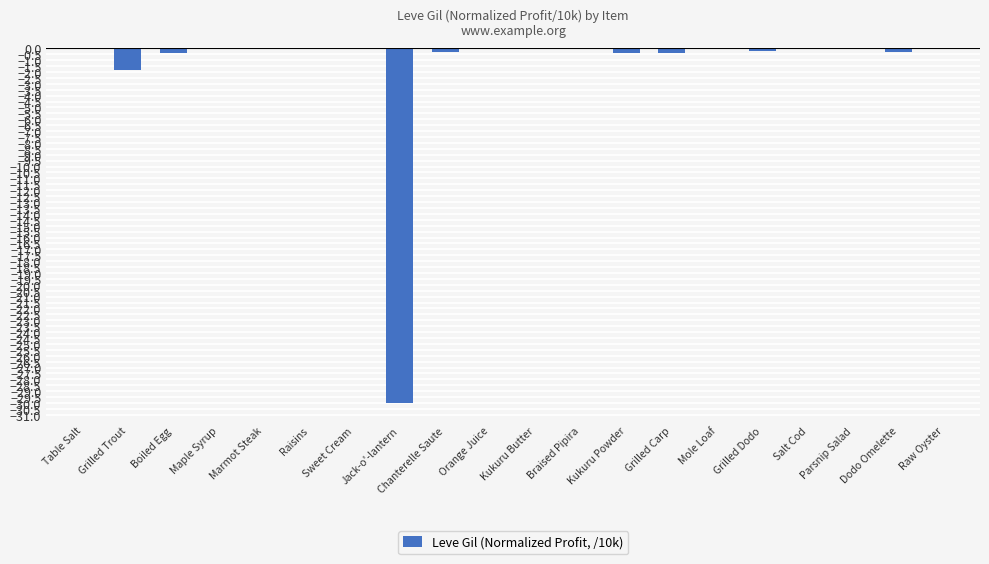

True or false: the data shows 11.6 at Parsnip Salad.

False